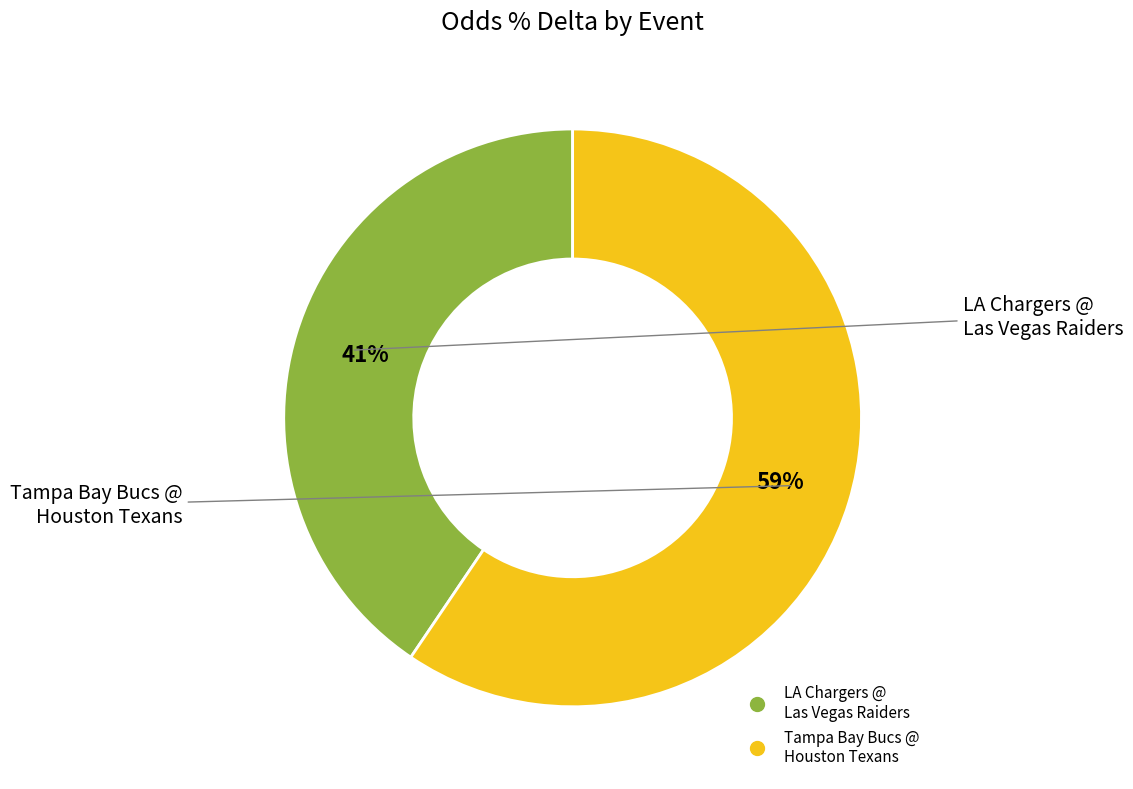

Is there any slice that represents more than half of the pie?

Yes